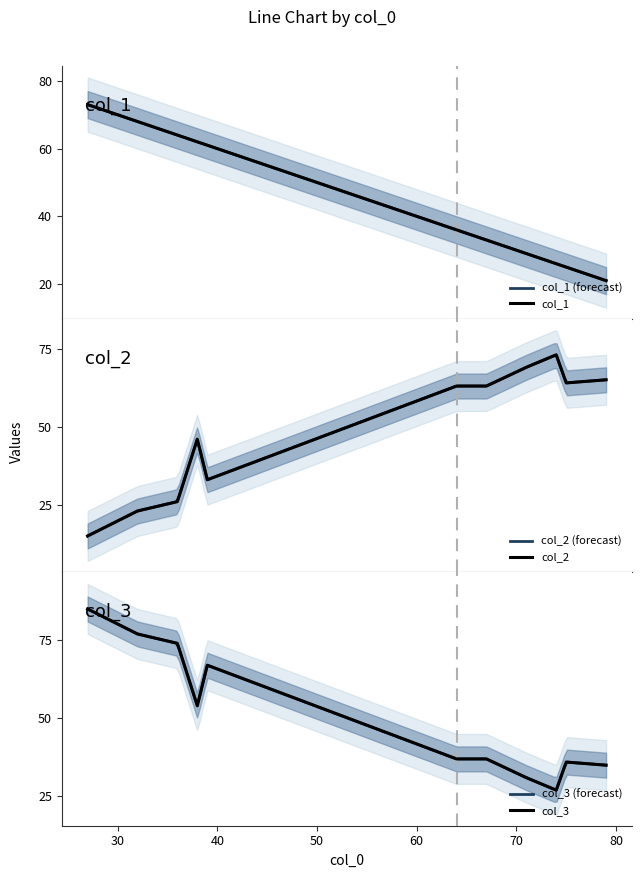

What is the maximum value for col_1 (forecast)?

73.0